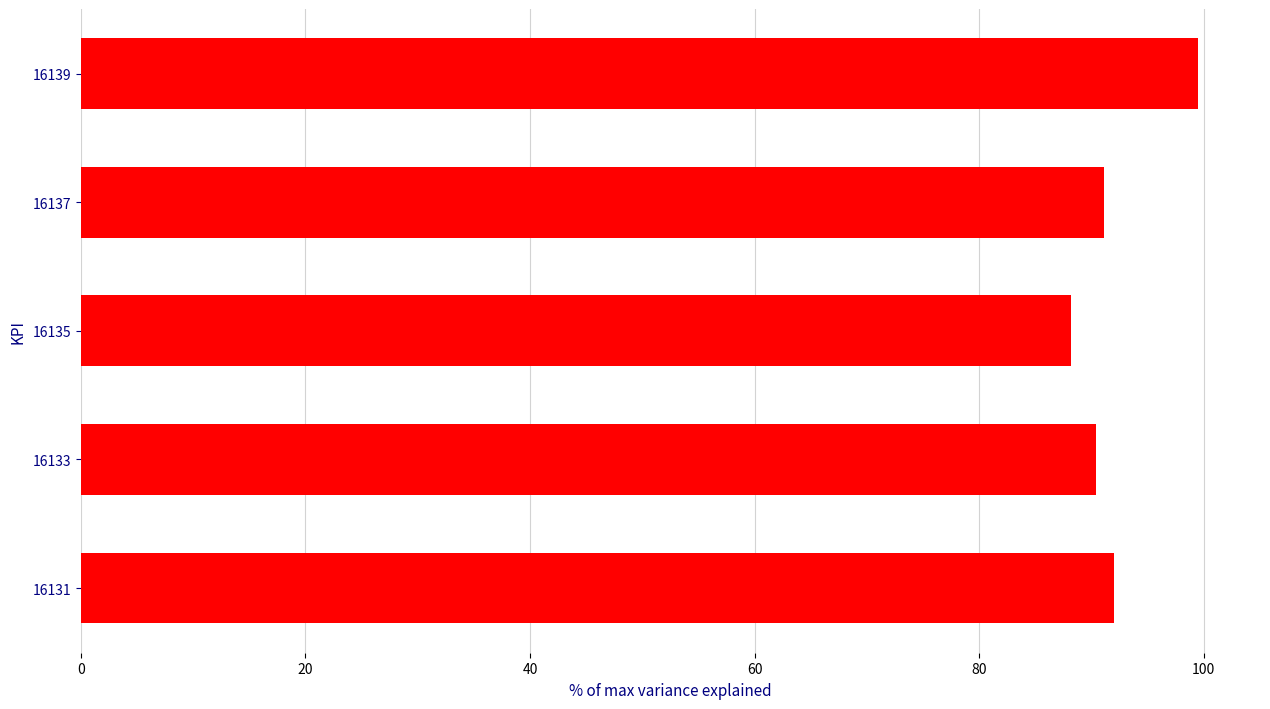

True or false: the data shows 155.1 at 16133.

False